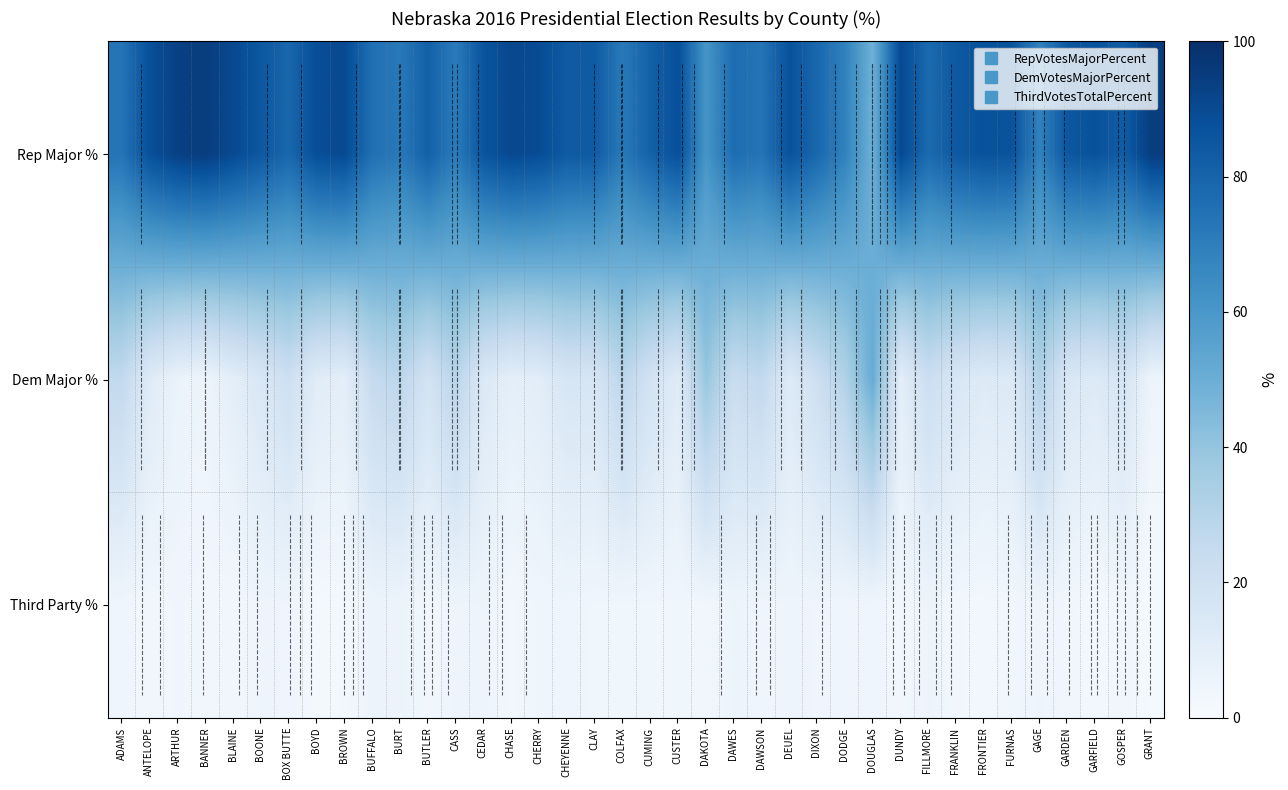

Rank the series at ANTELOPE from highest to lowest value.

Rep Major %, Dem Major %, Third Party %